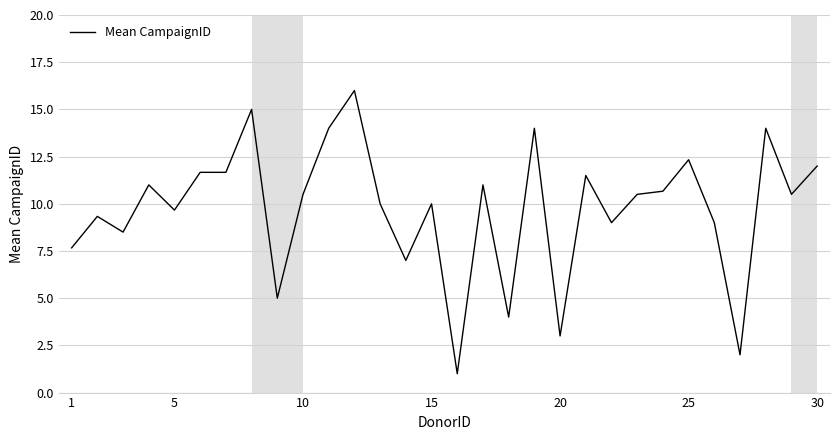

What is the greatest value displayed?

16.0